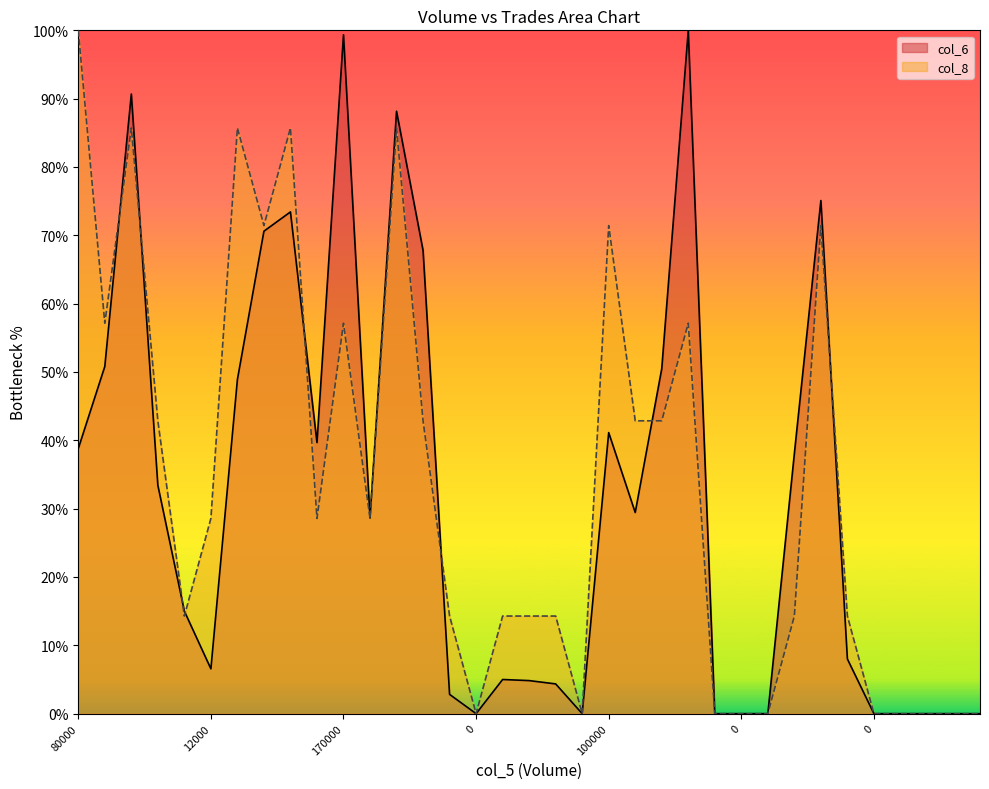

What are all the series names shown in the legend?

col_6, col_8